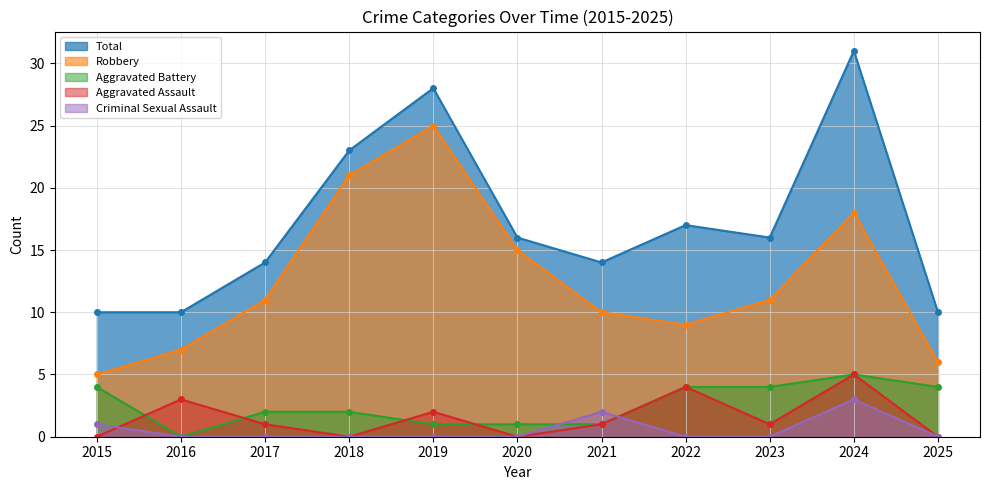

The Robbery series shows 10 at 2021. True or false?

True